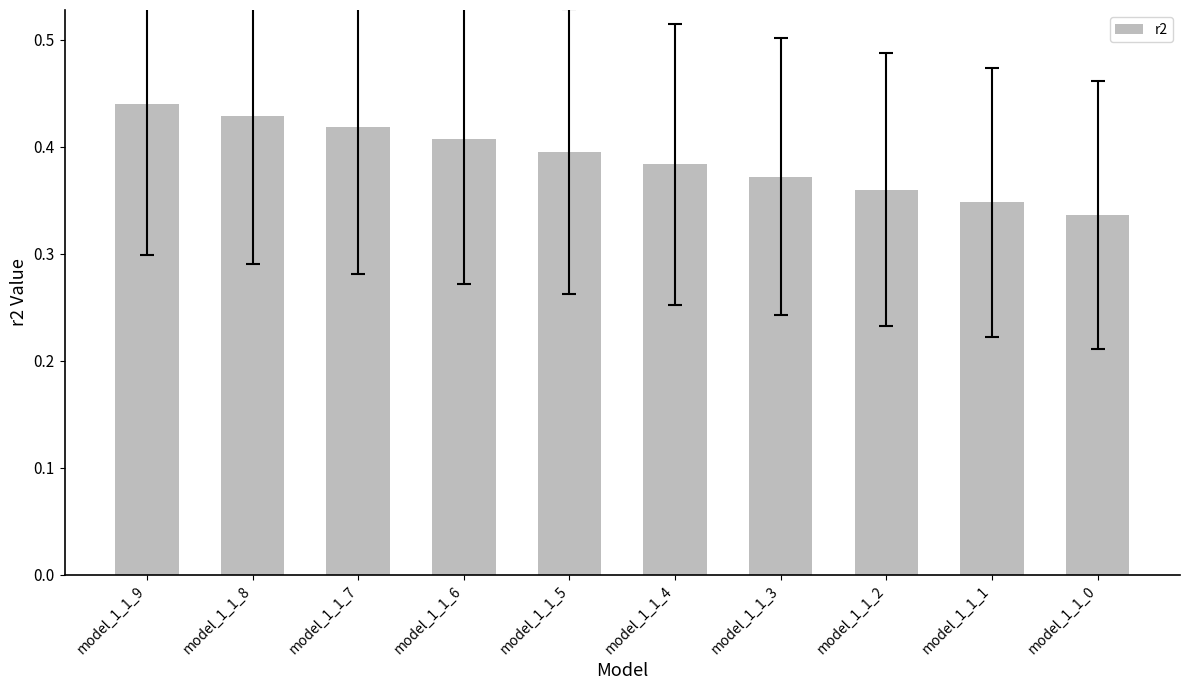

Which label corresponds to the largest value in the chart?

model_1_1_9